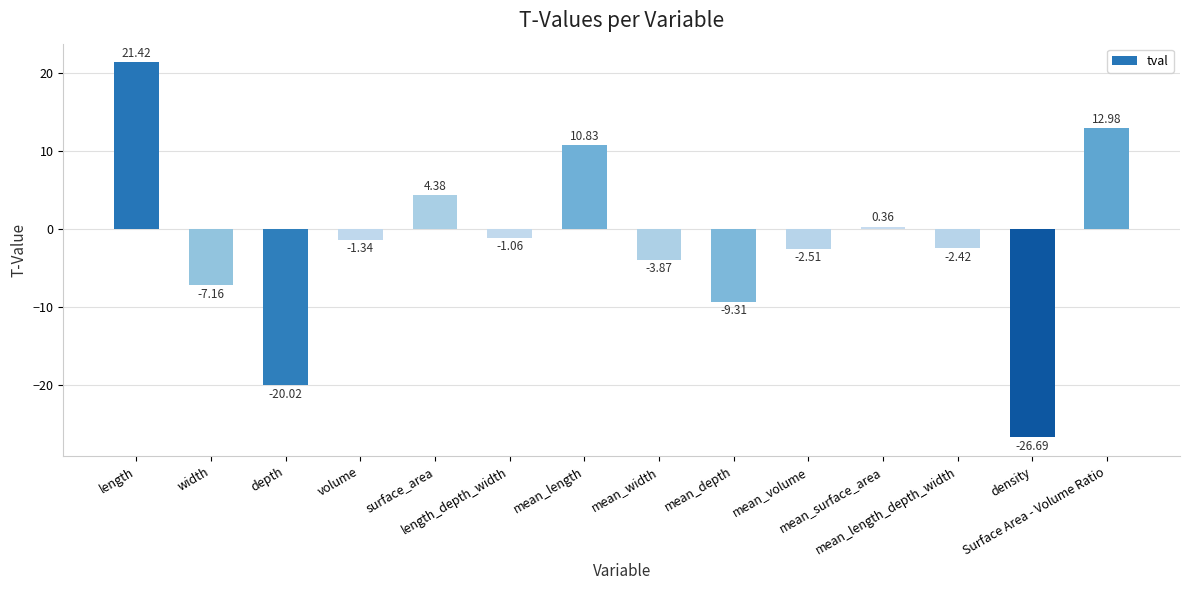

What is the difference between the second highest and minimum values?

39.7